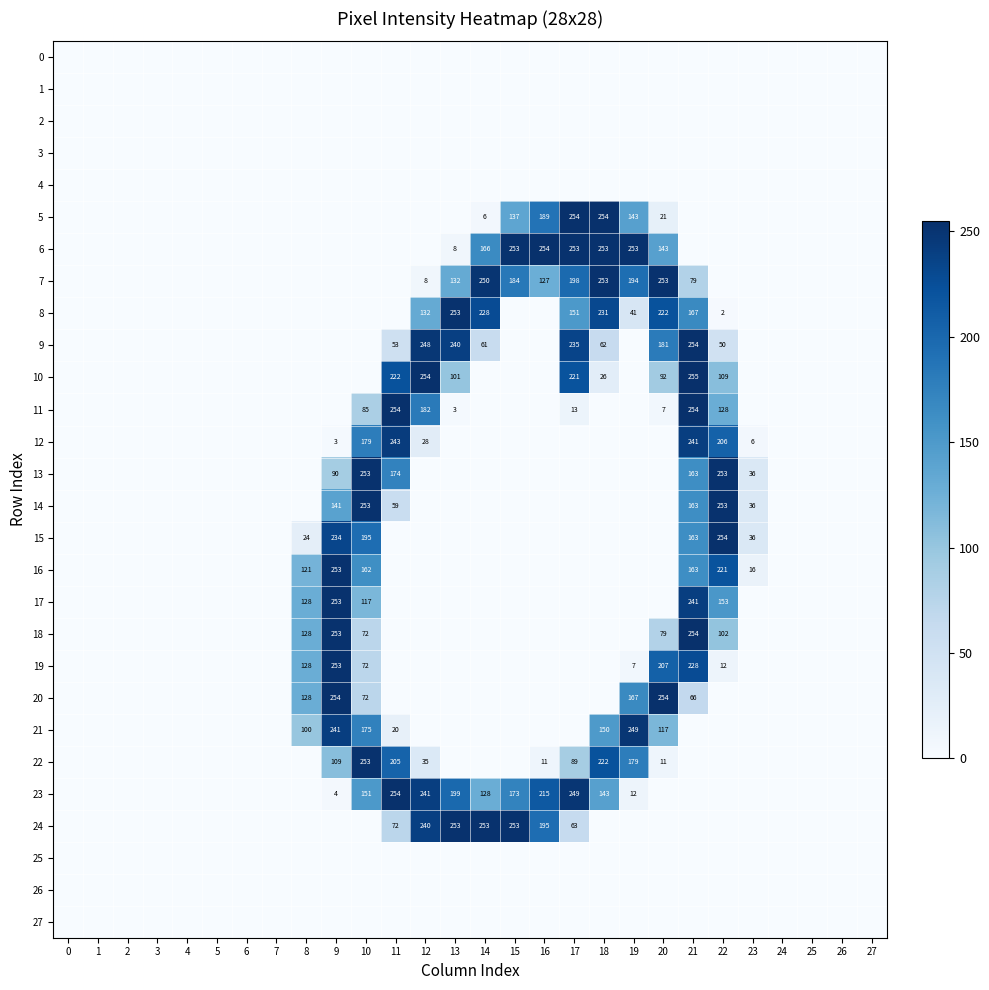

What is the sum of the 24 values at 13 and 3?

253